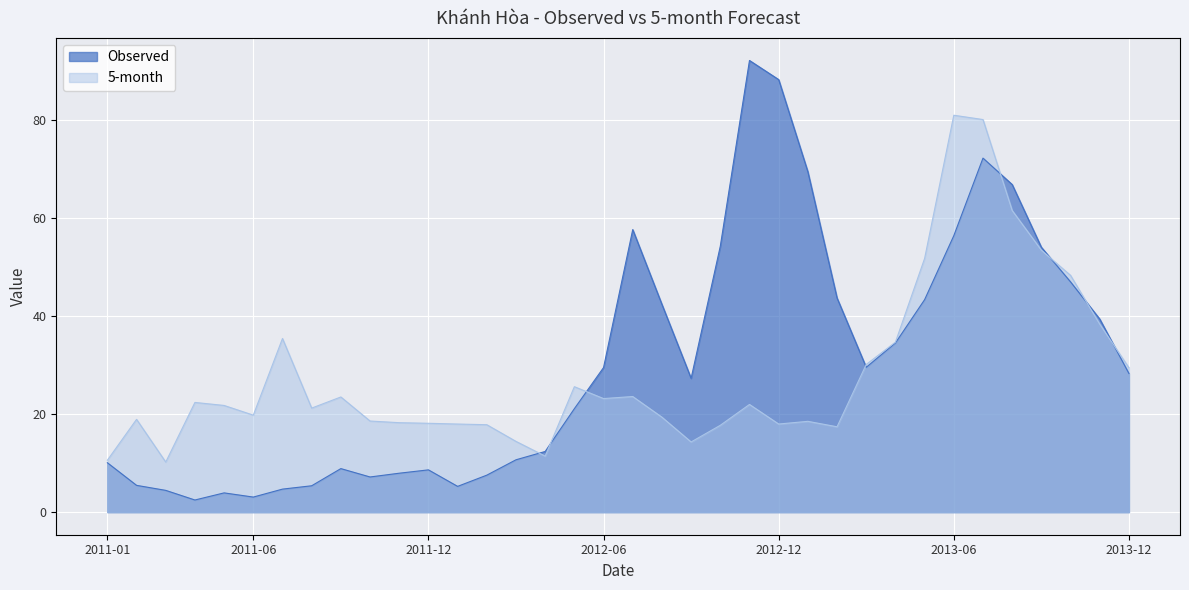

How many lines are shown in the chart?

2